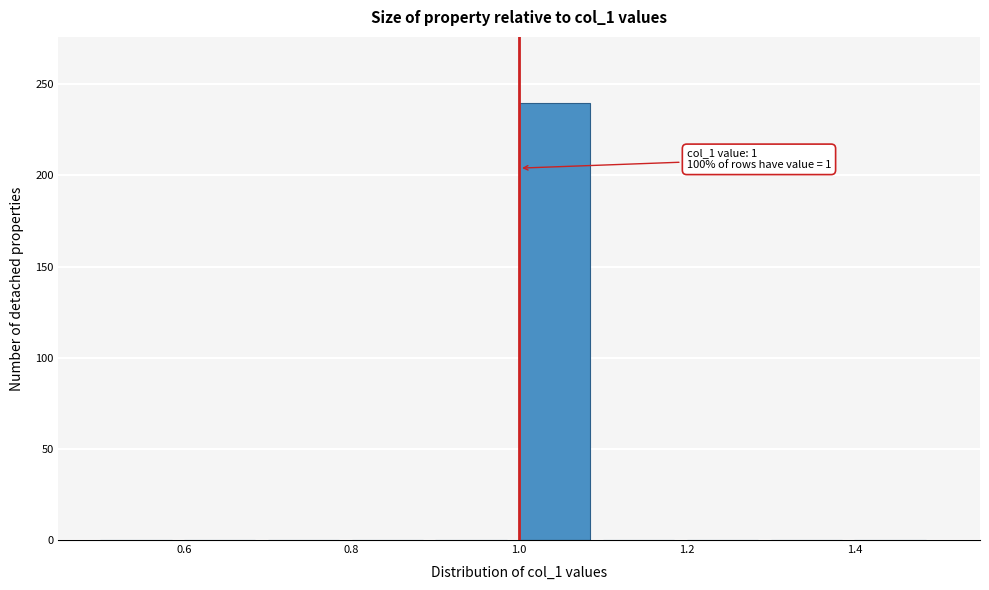

Which range on the x-axis has the tallest bar?

1.0 to 1.1